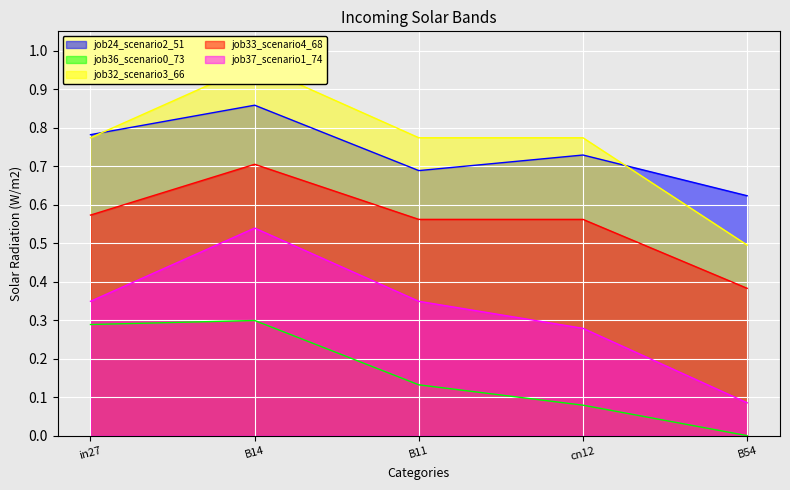

True or false: job37_scenario1_74 and job24_scenario2_51 cross at least once.

False